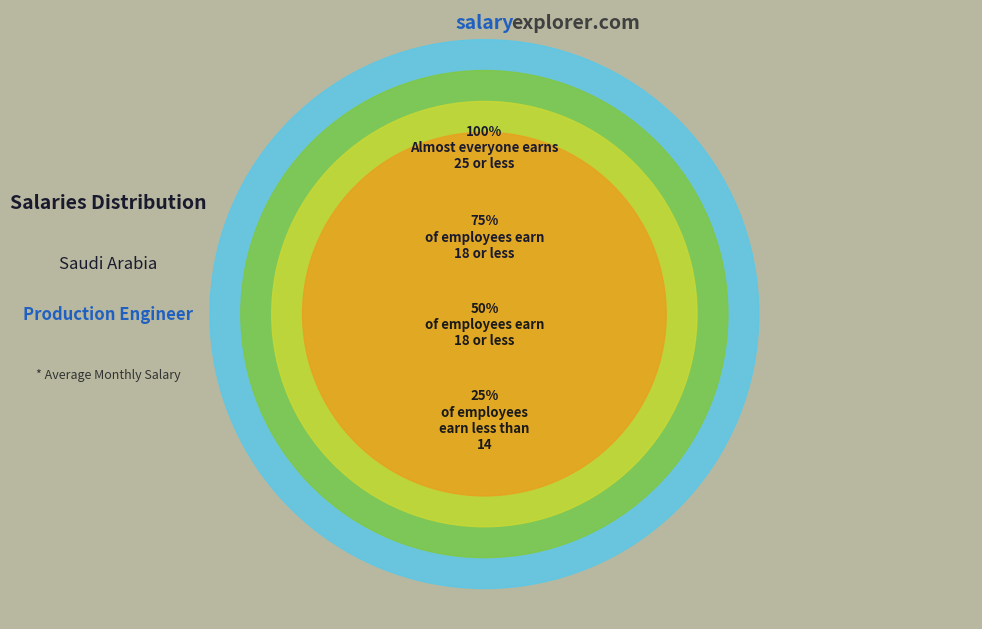

Does 41 account for over 50% of the chart?

No